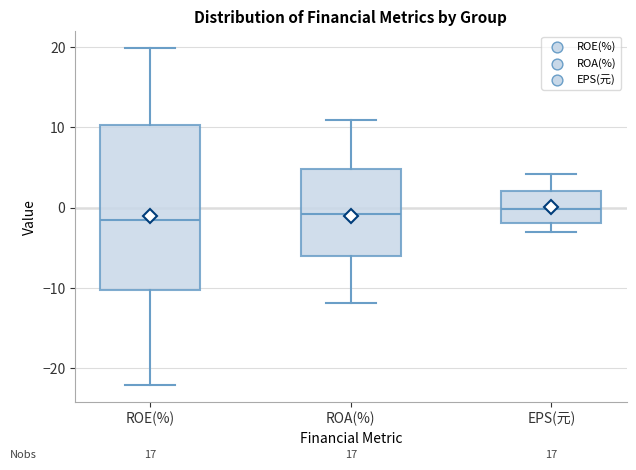

Reading left to right, transcribe this box plot: for each box, give where its median line is, the range the box spans, and where its two whiskers end, as read against the y-axis. The values are not printed on the chart, so give them approximately, as read against the axis.

ROE(%): median -2, box -10 to 10, whiskers -22 to 20
ROA(%): median -1, box -6 to 5, whiskers -12 to 11
EPS(元): median 0, box -2 to 2, whiskers -3 to 4